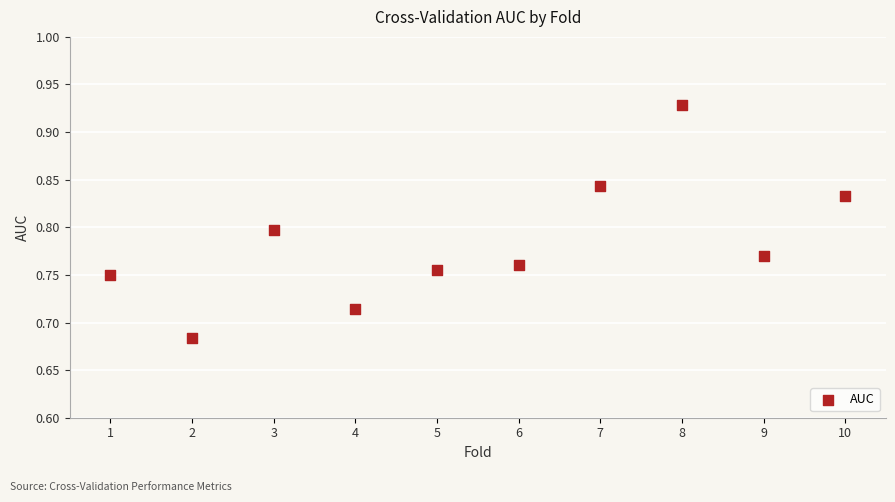

What is the average X value?

5.5